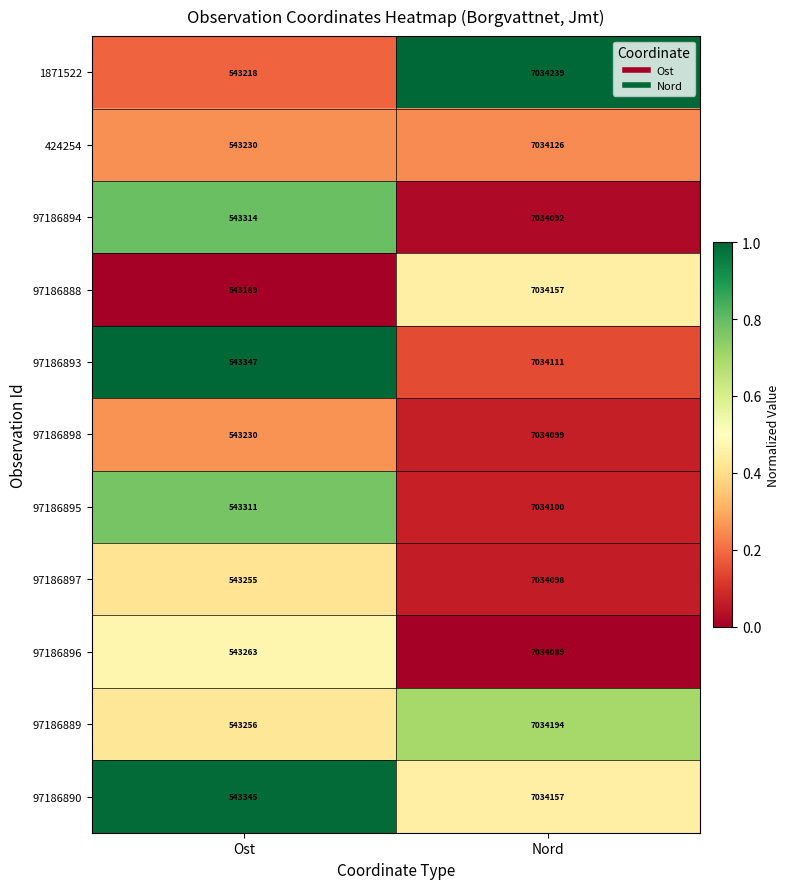

What value does the 97186896 series have at Ost?

543263